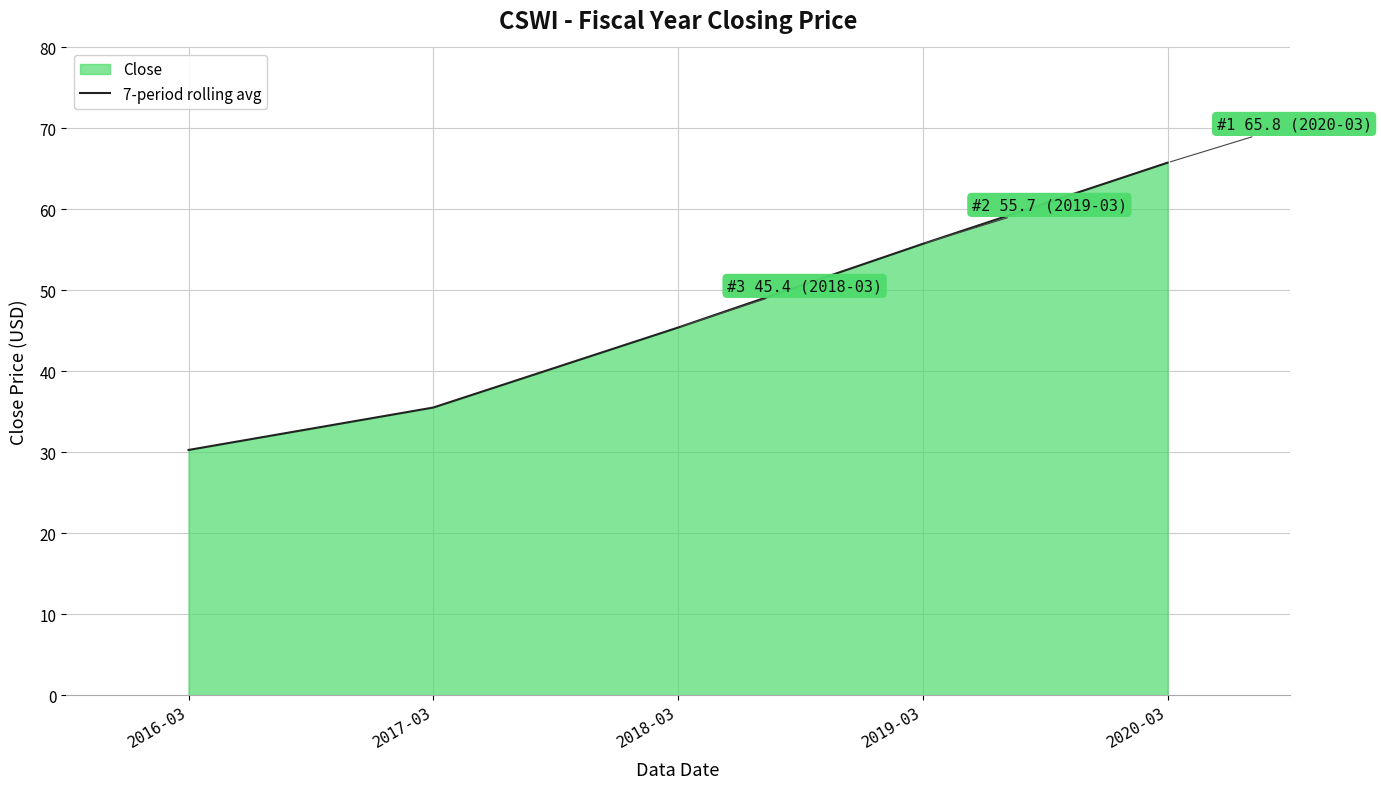

How many data points does each series have?

5